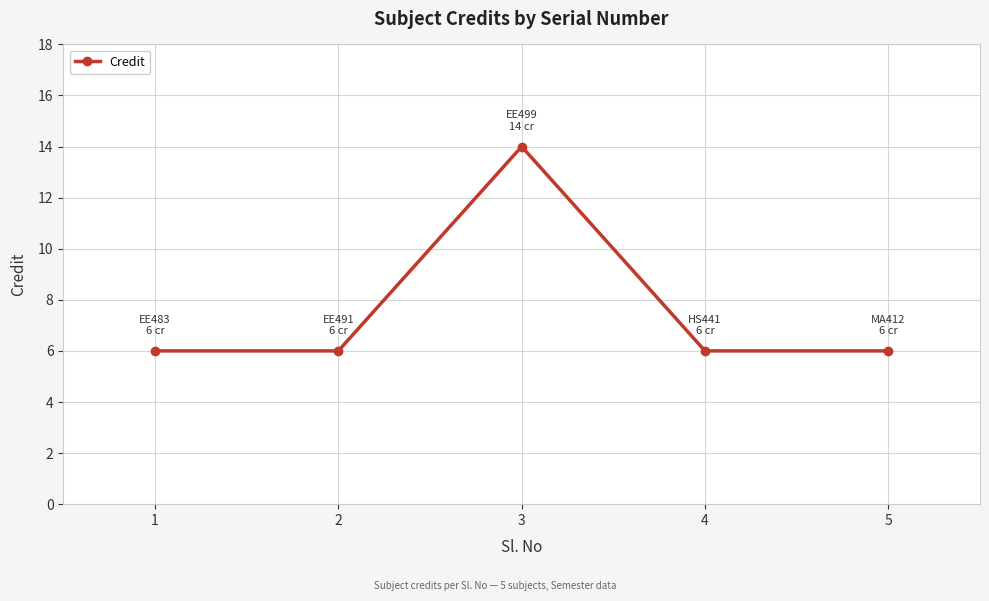

What is the value of the 5th point from the left?

6